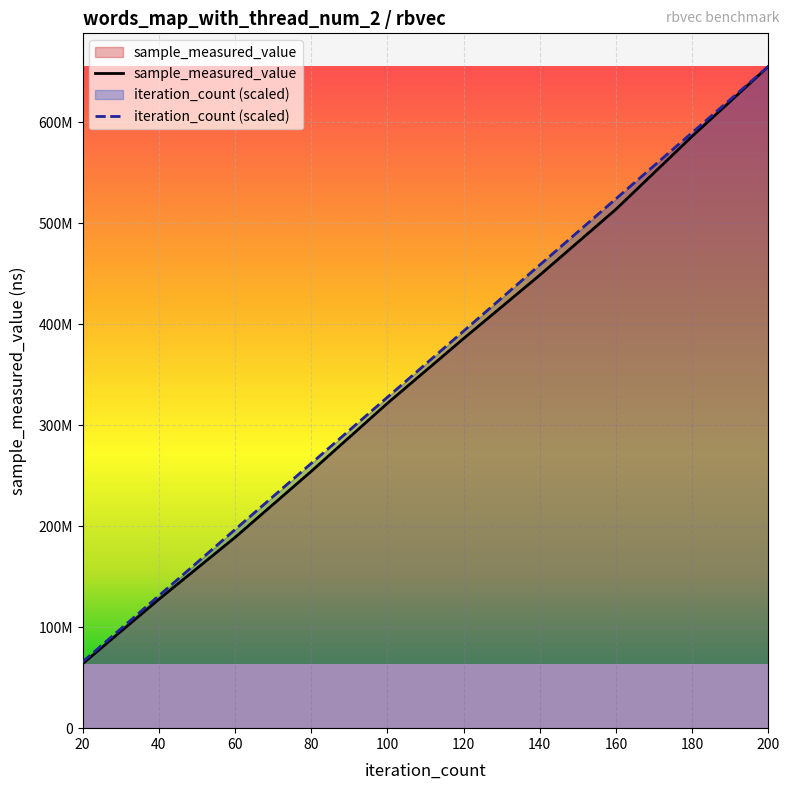

What is the smallest value displayed?

63741246.0